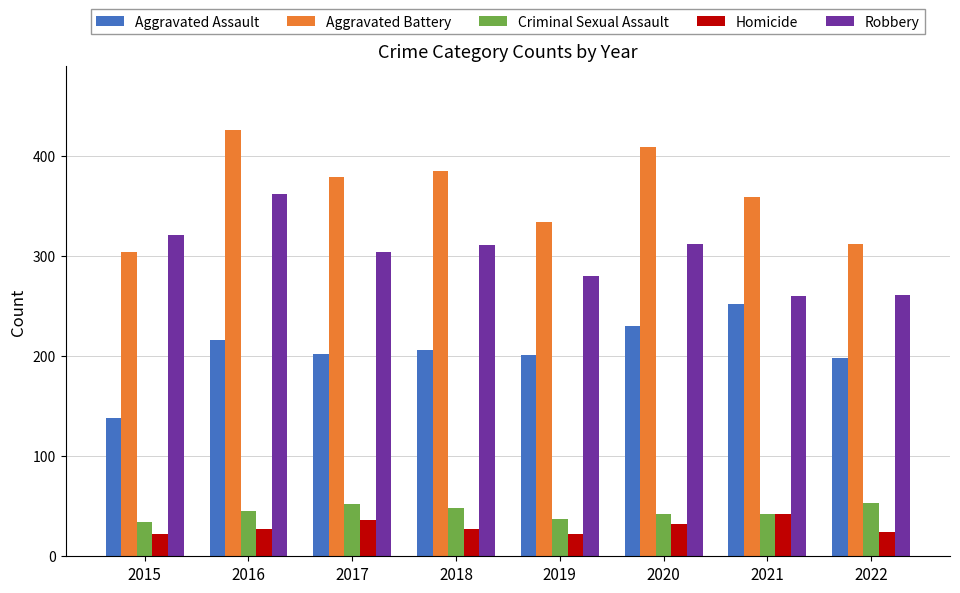

Count the number of data series in this chart.

5